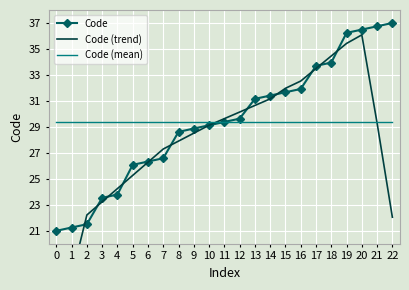

What value does the Code (trend) series have at 22?

22.0